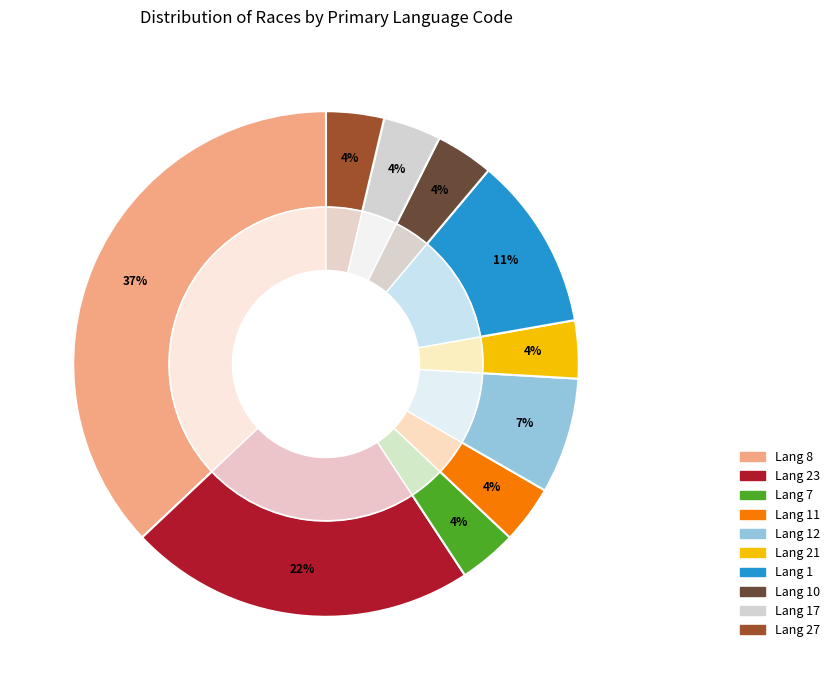

How many segments does this pie chart have?

10